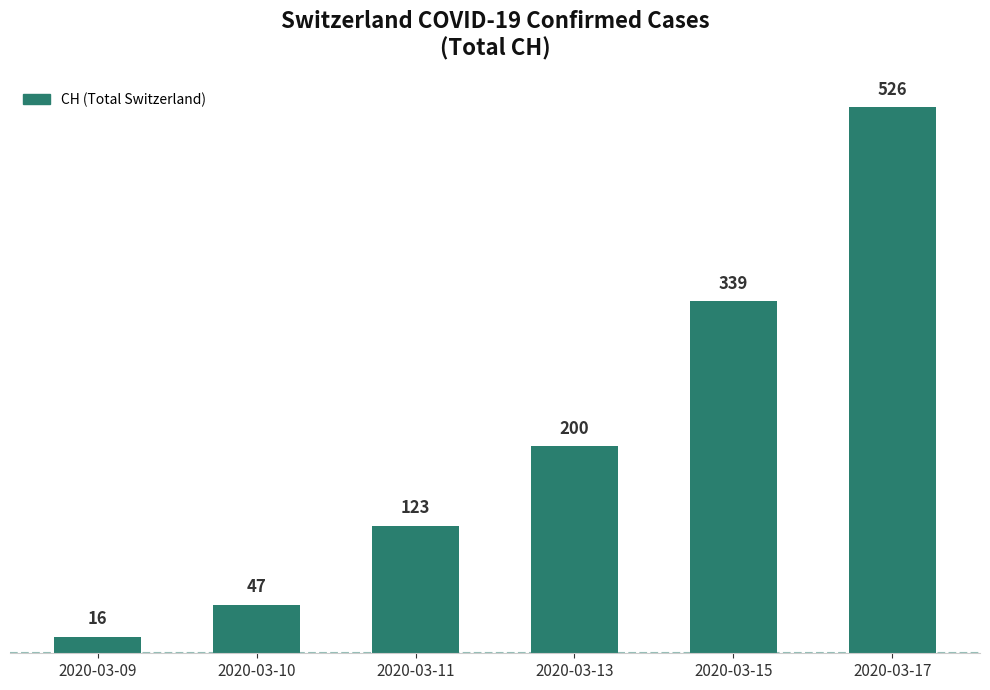

Rank the categories by value from highest to lowest.

2020-03-17, 2020-03-15, 2020-03-13, 2020-03-11, 2020-03-10, 2020-03-09